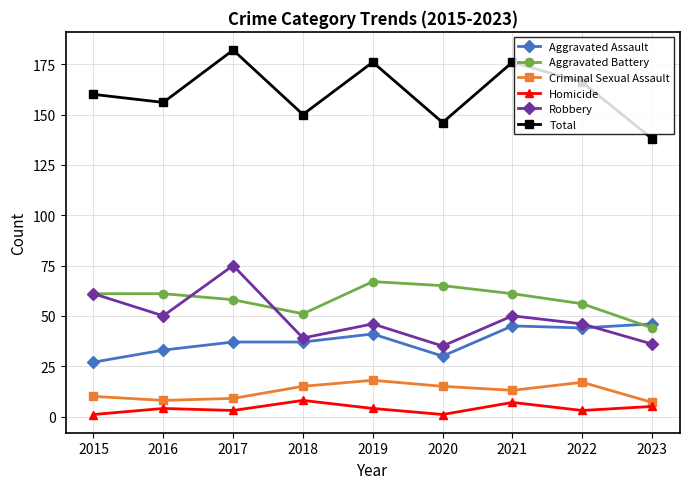

True or false: Aggravated Battery has more than 2 points higher than both neighbors.

False